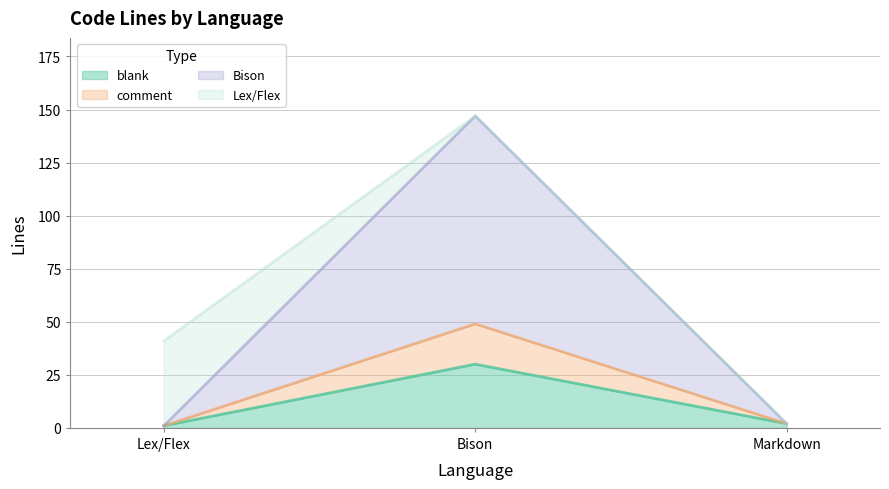

The value of comment at Lex/Flex is 1. True or false?

True